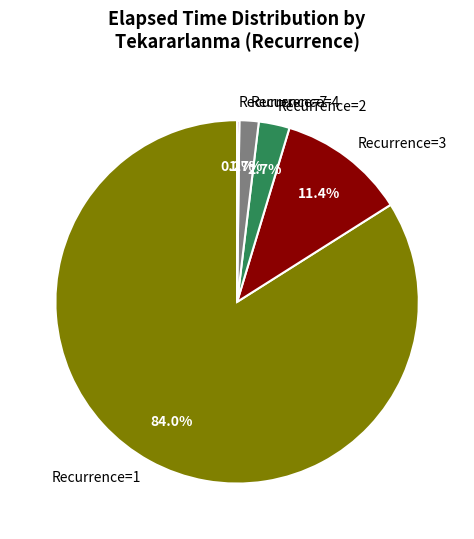

Approximately how many times larger is the value at Recurrence=2 compared to Recurrence=4?

1.6